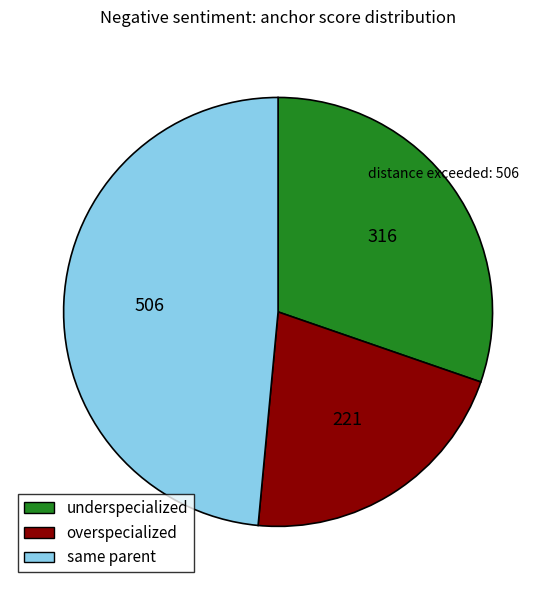

Between overspecialized and underspecialized, which is larger?

underspecialized